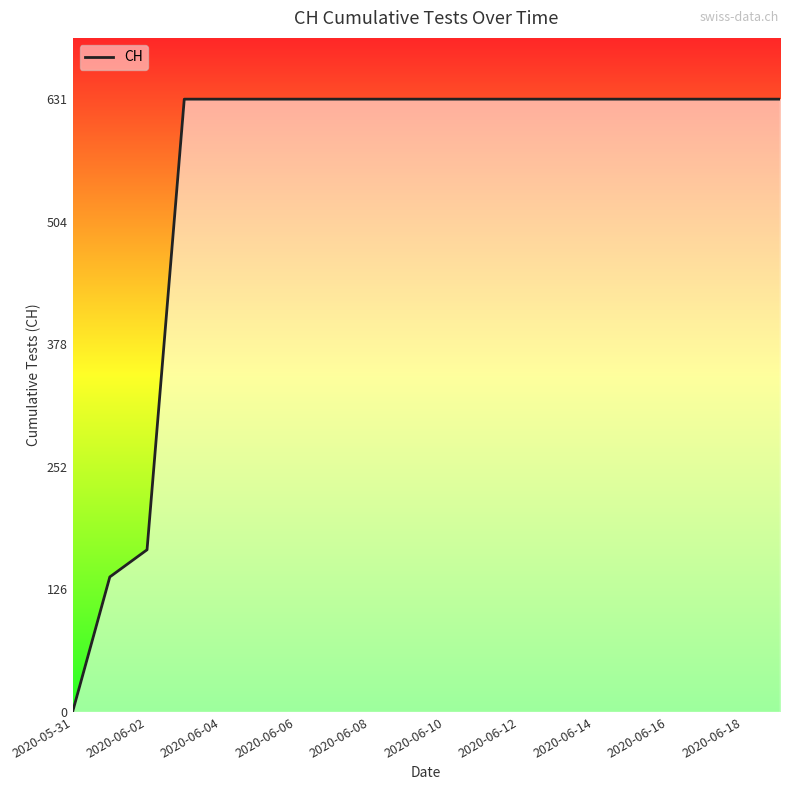

What is the greatest value displayed?

631